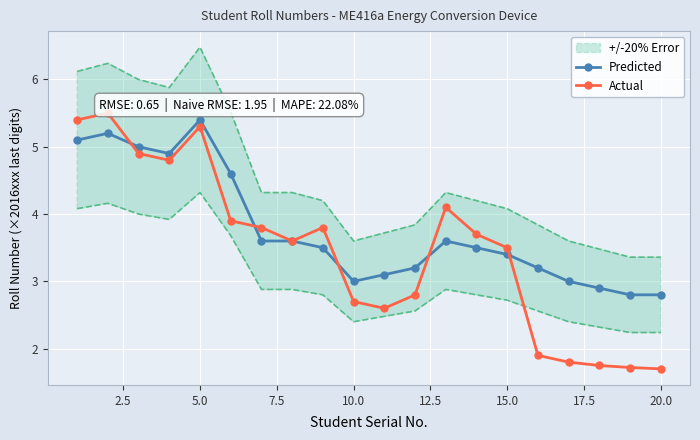

Is the value of Actual at 20.0 greater than the value of Predicted at 15.0?

No